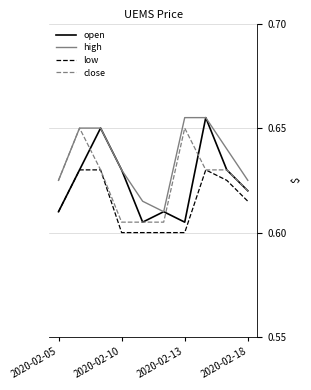

Which series has the largest total across all categories?

high